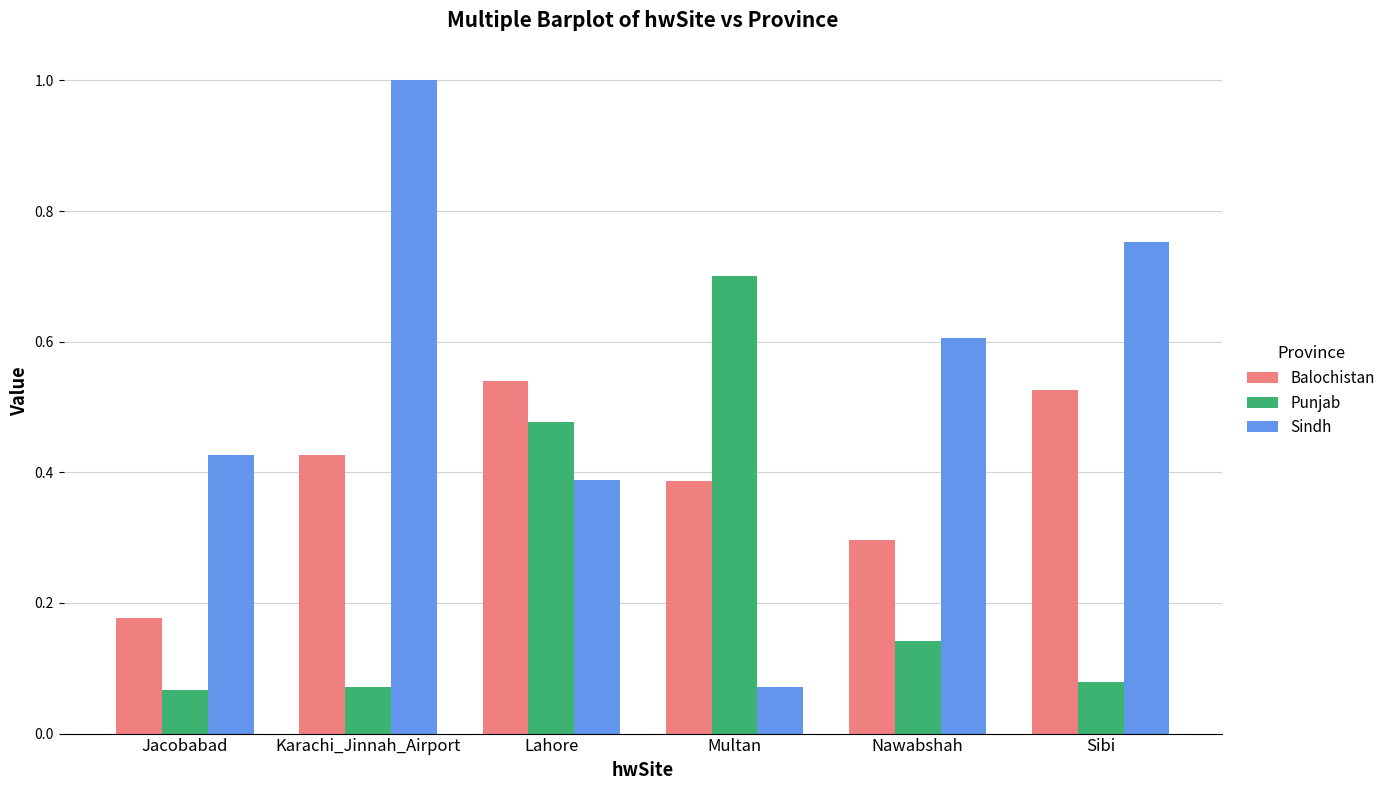

What is the label of the 1st bar from the left?

Jacobabad